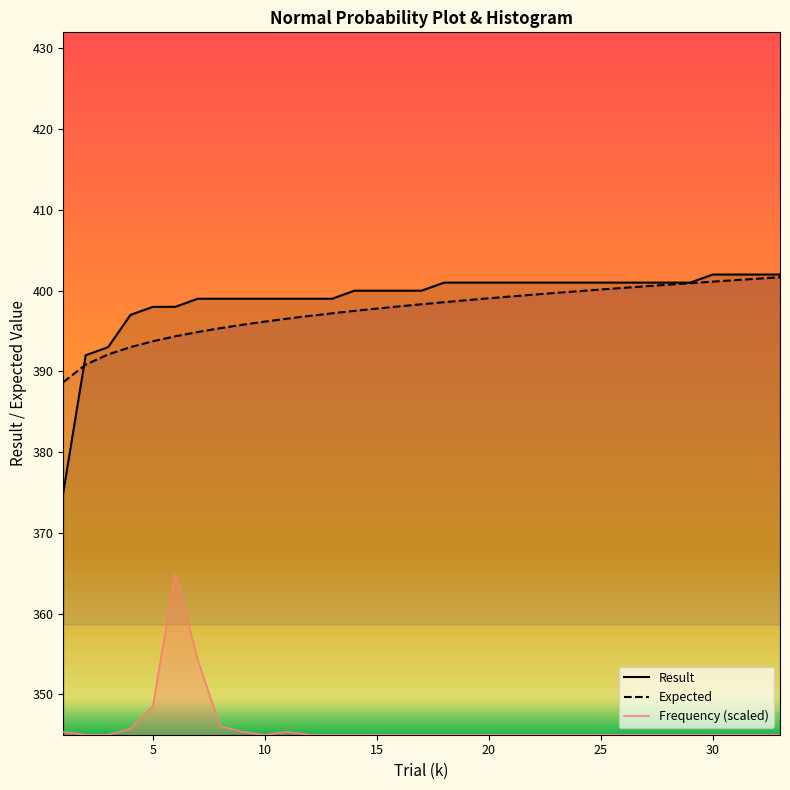

Is the value of Frequency at 3 greater than the value of Expected at 10?

No